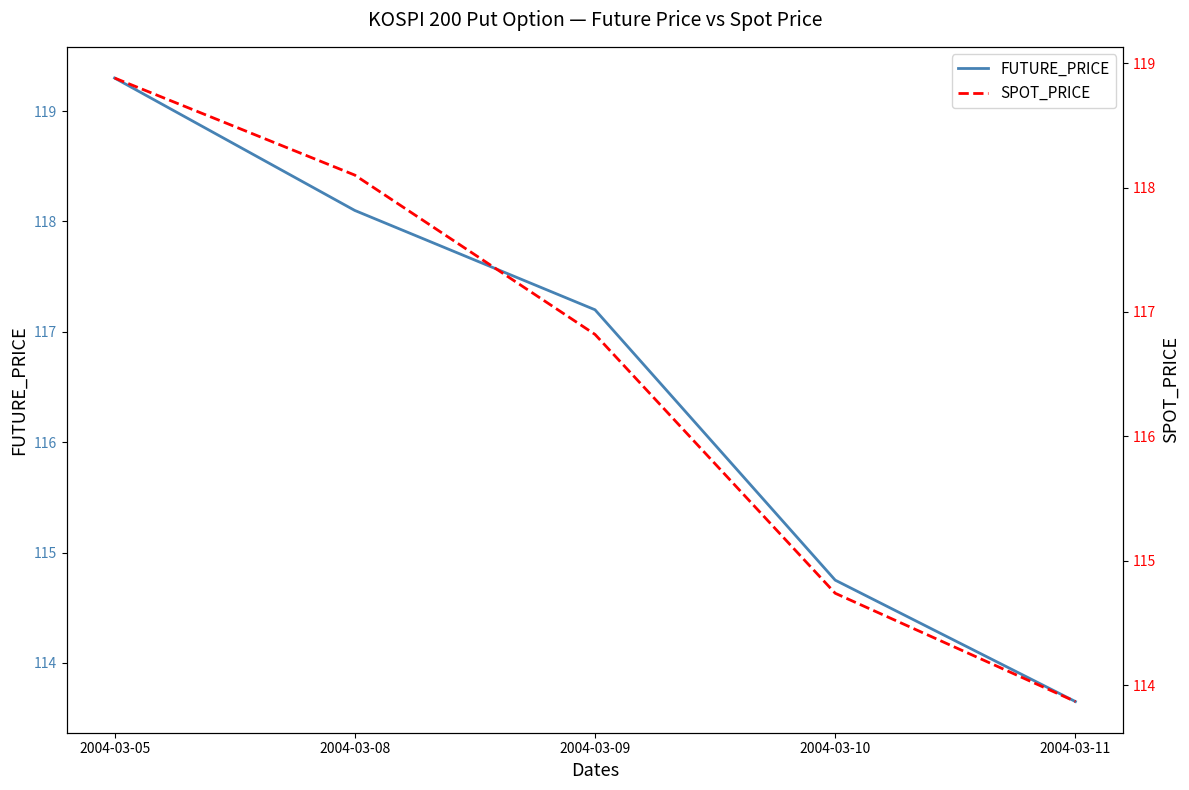

At which category is the sum across all series the highest?

2004-03-05